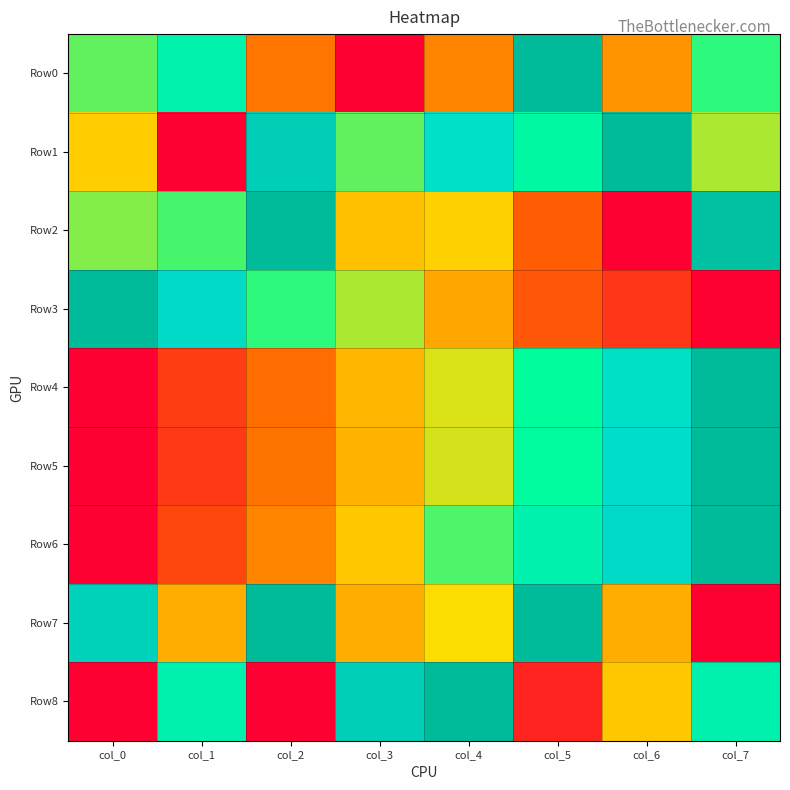

At how many categories does at least one series exceed 0?

8